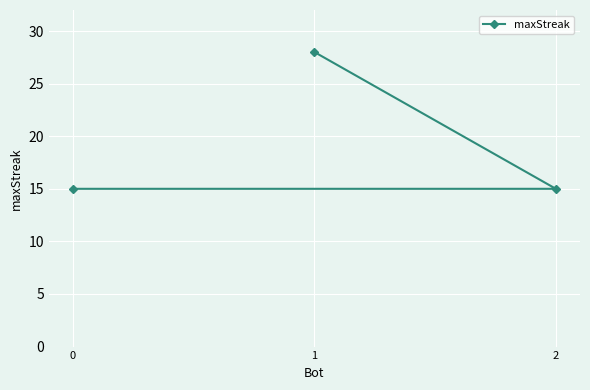

How many lines are shown in the chart?

1